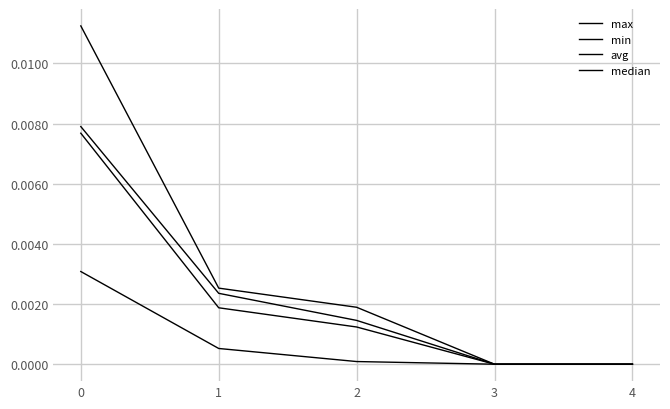

How many lines are shown in the chart?

4